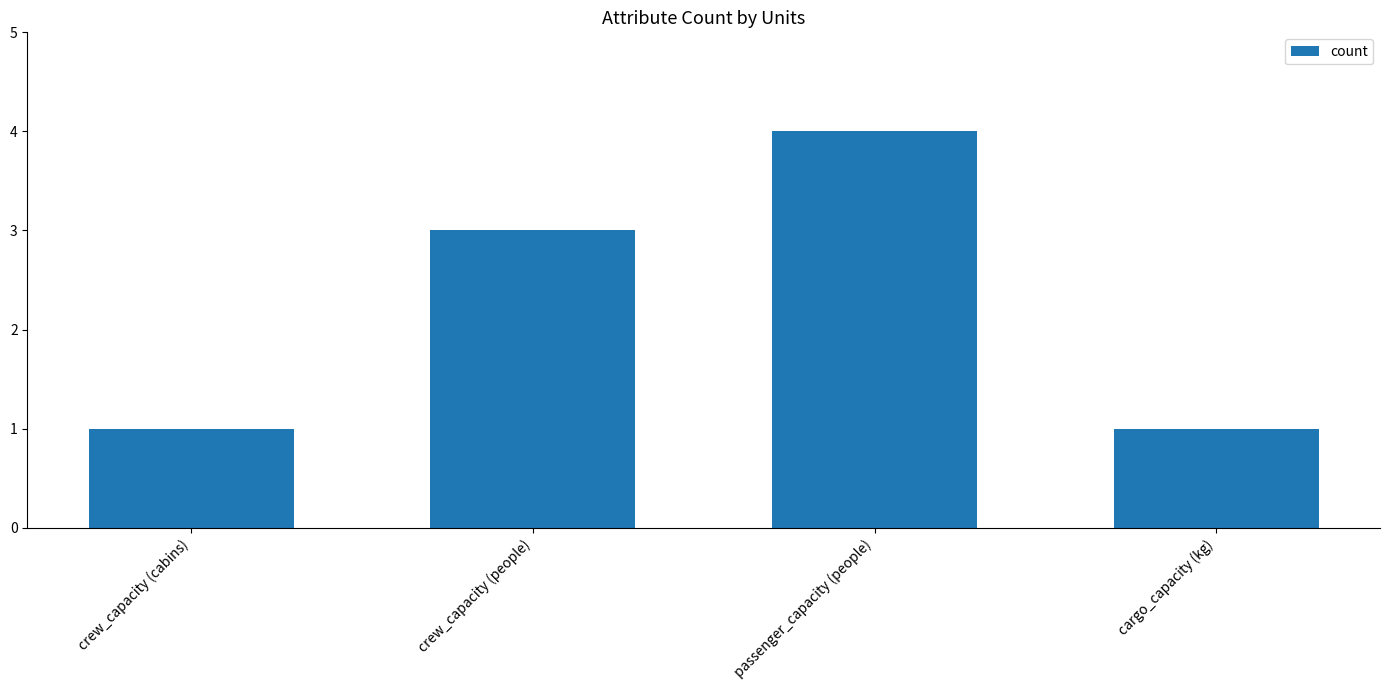

Does the chart contain stacked bars?

No